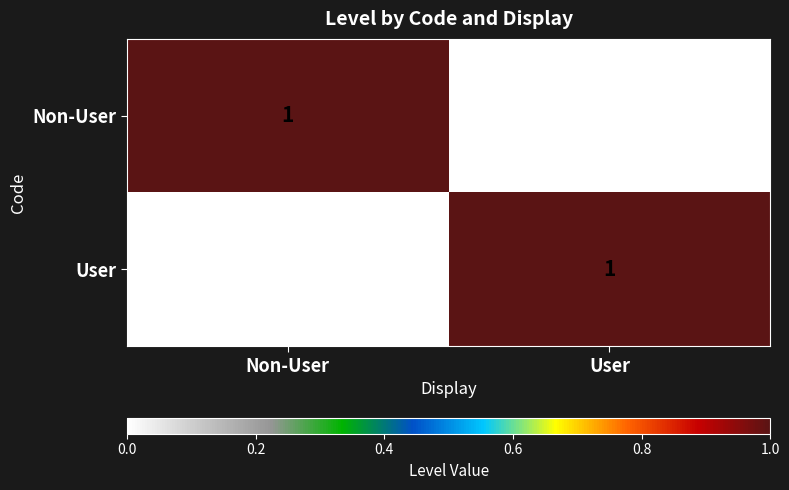

Count the number of data series in this chart.

2